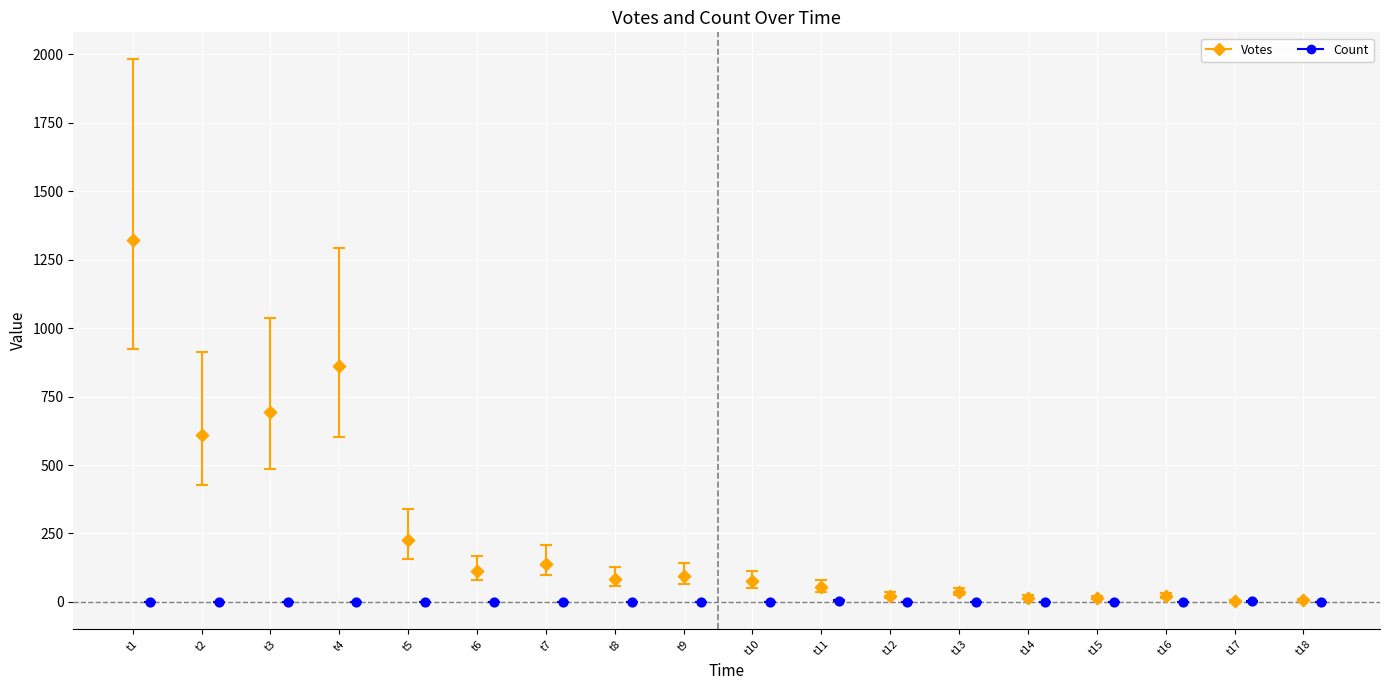

Which series contains the highest Y value?

Votes